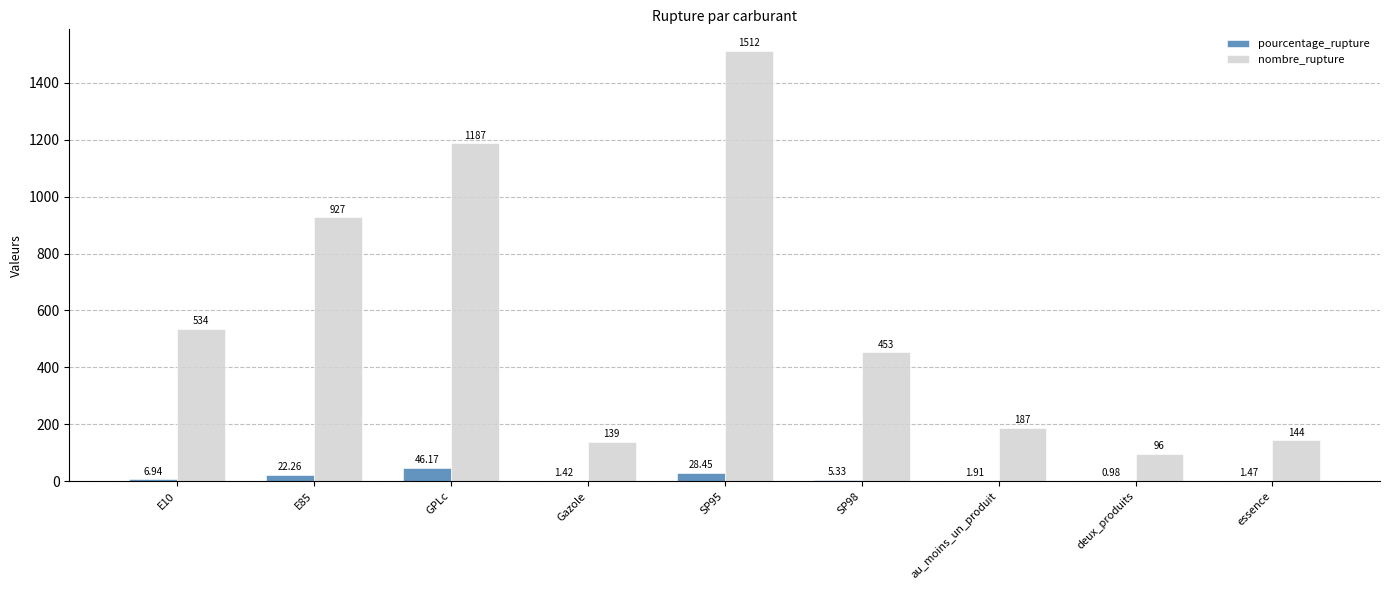

What value does the nombre_rupture series have at essence?

144.0